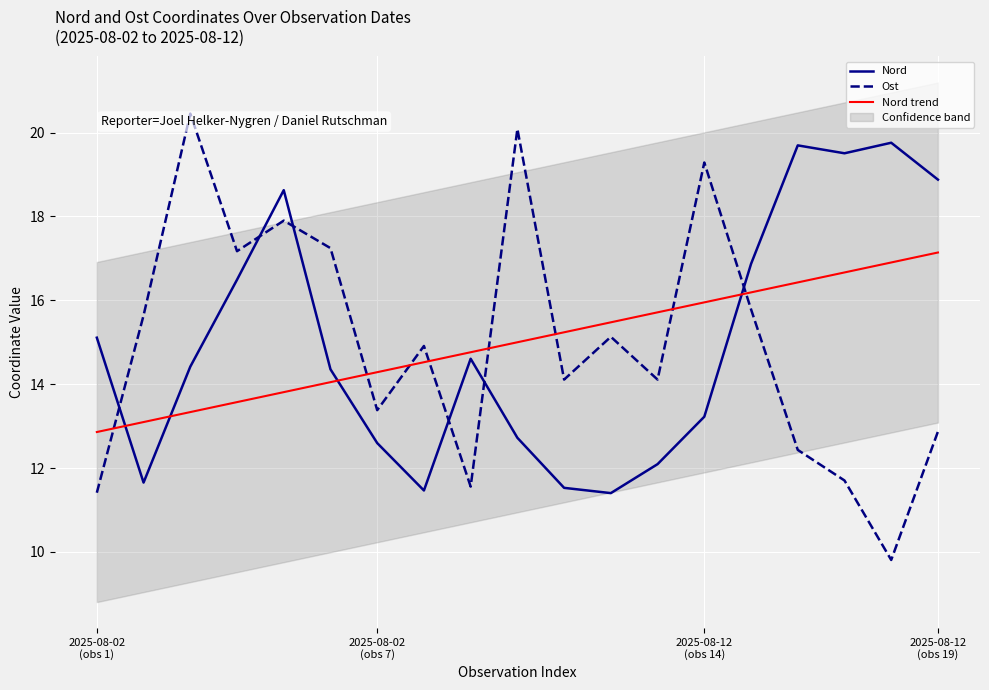

Which series ends up on top after the final intersection of Nord trend and Ost?

Nord trend